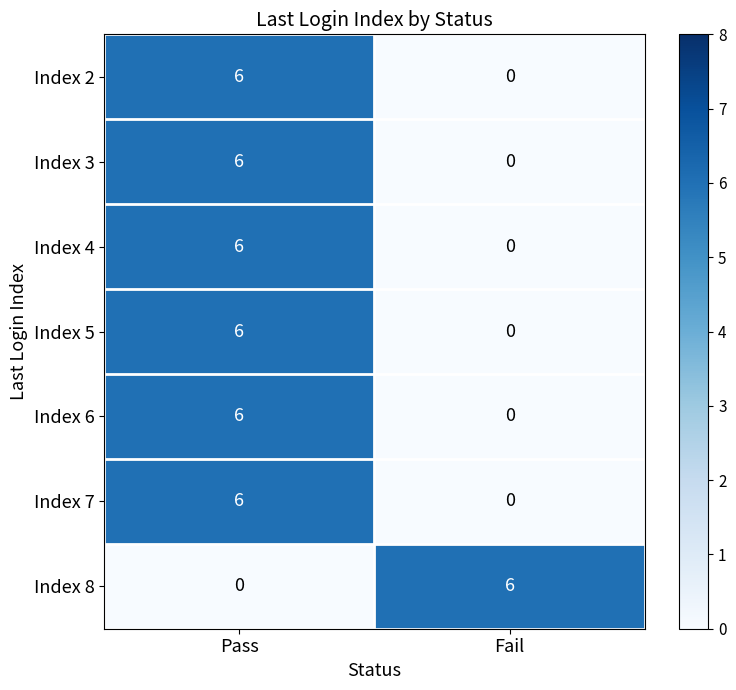

What is the spread (max minus min) of values at Fail?

6